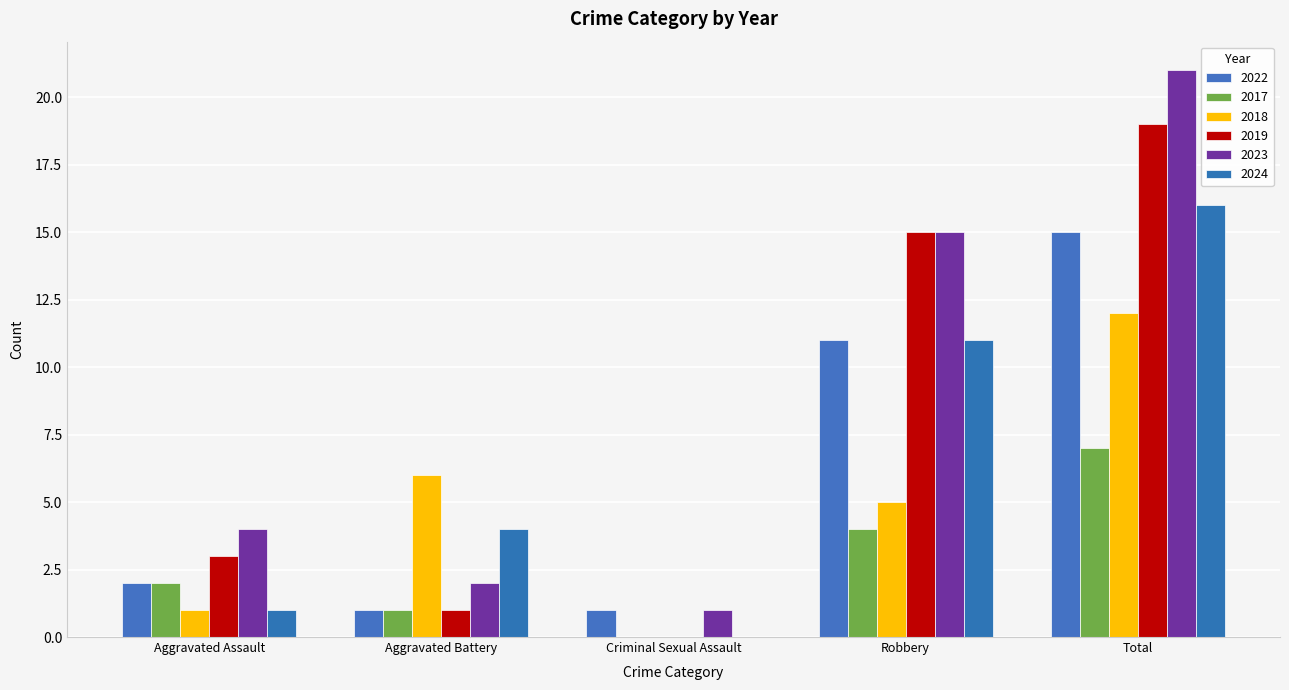

Does the chart contain stacked bars?

No